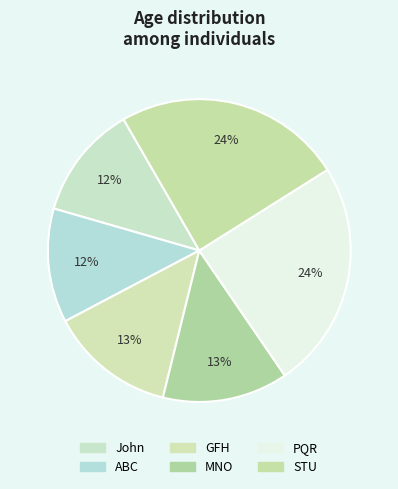

To the nearest percent, what portion does MNO represent?

13%